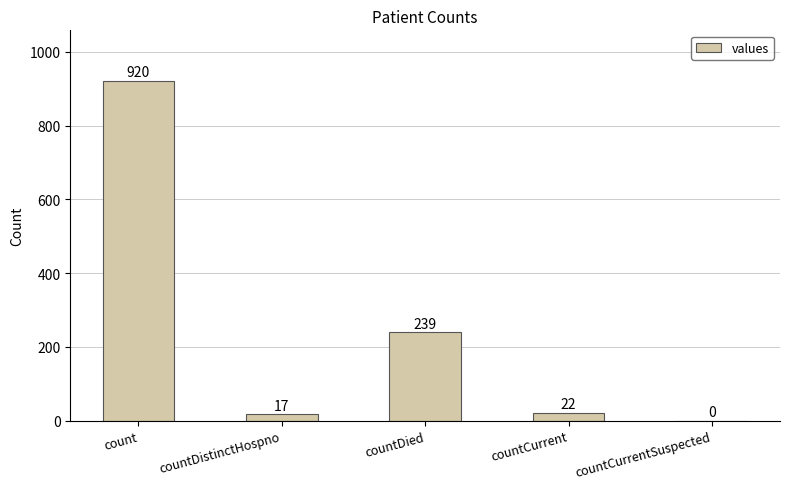

At which label does the data first exceed 22?

count